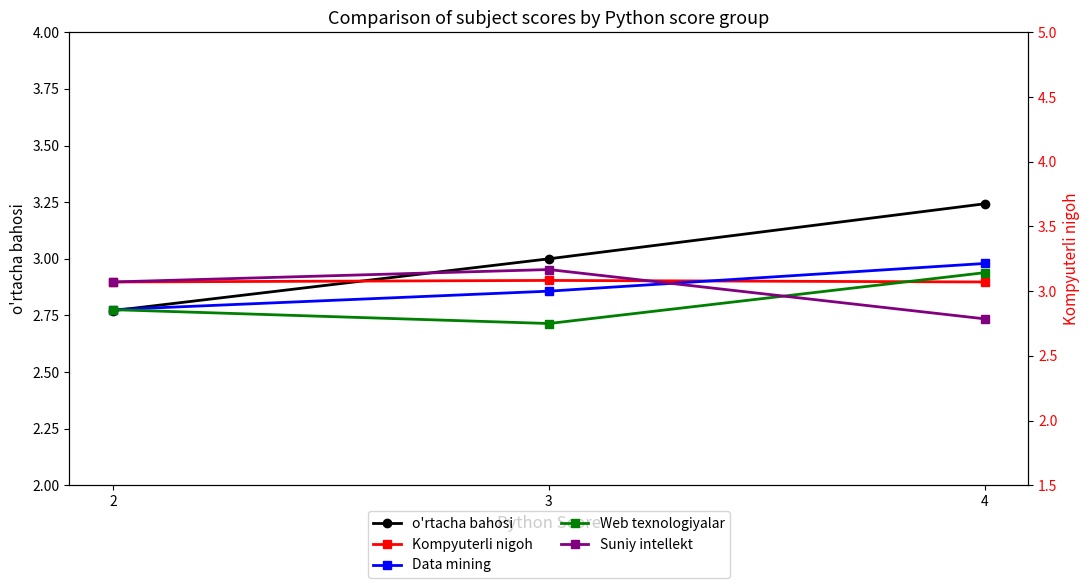

What are all the series names shown in the legend?

o'rtacha bahosi, Kompyuterli nigoh, Data mining, Web texnologiyalar, Suniy intellekt